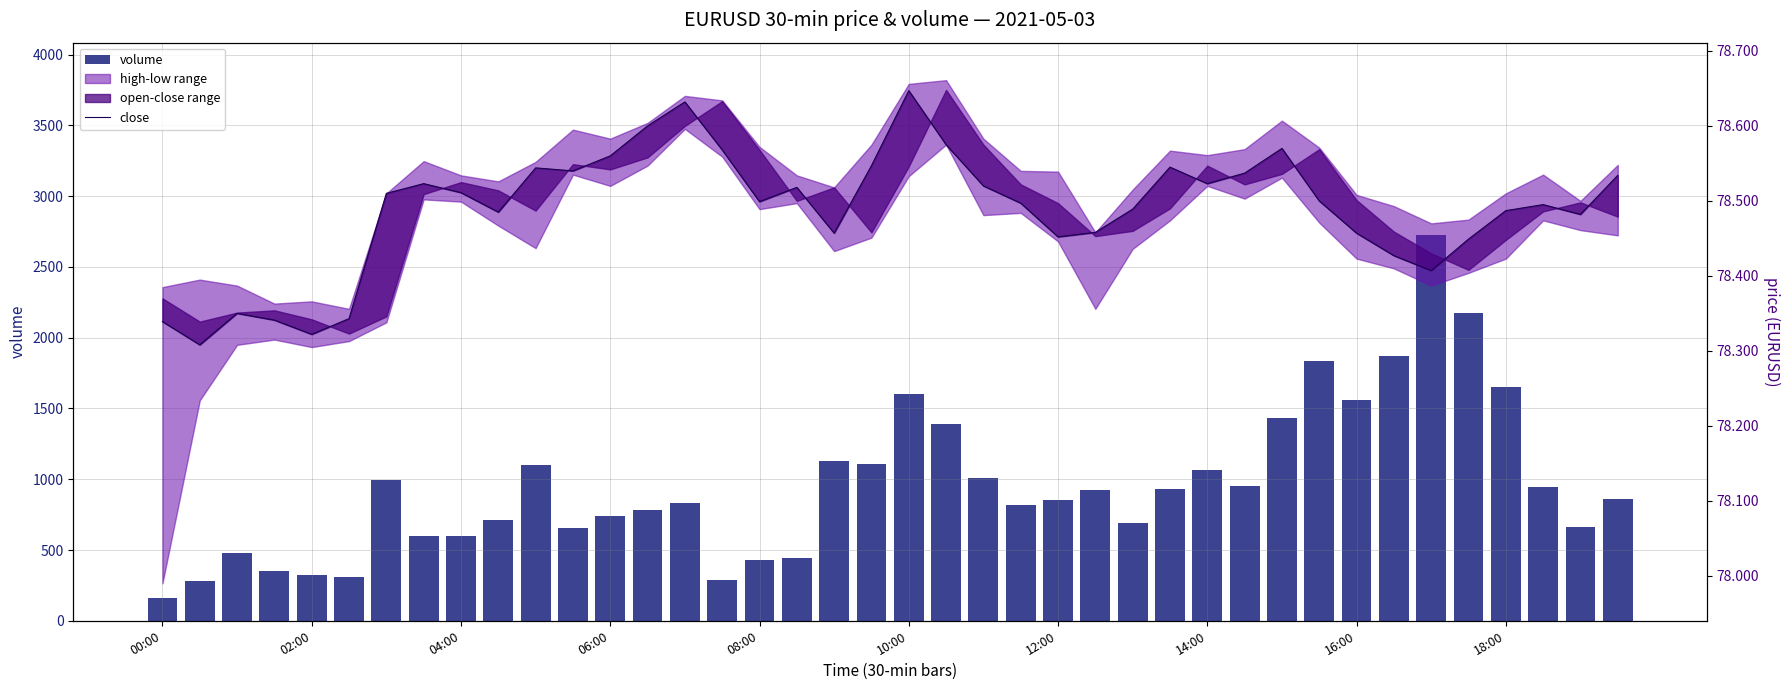

What is the average value of the volume series?

956.8